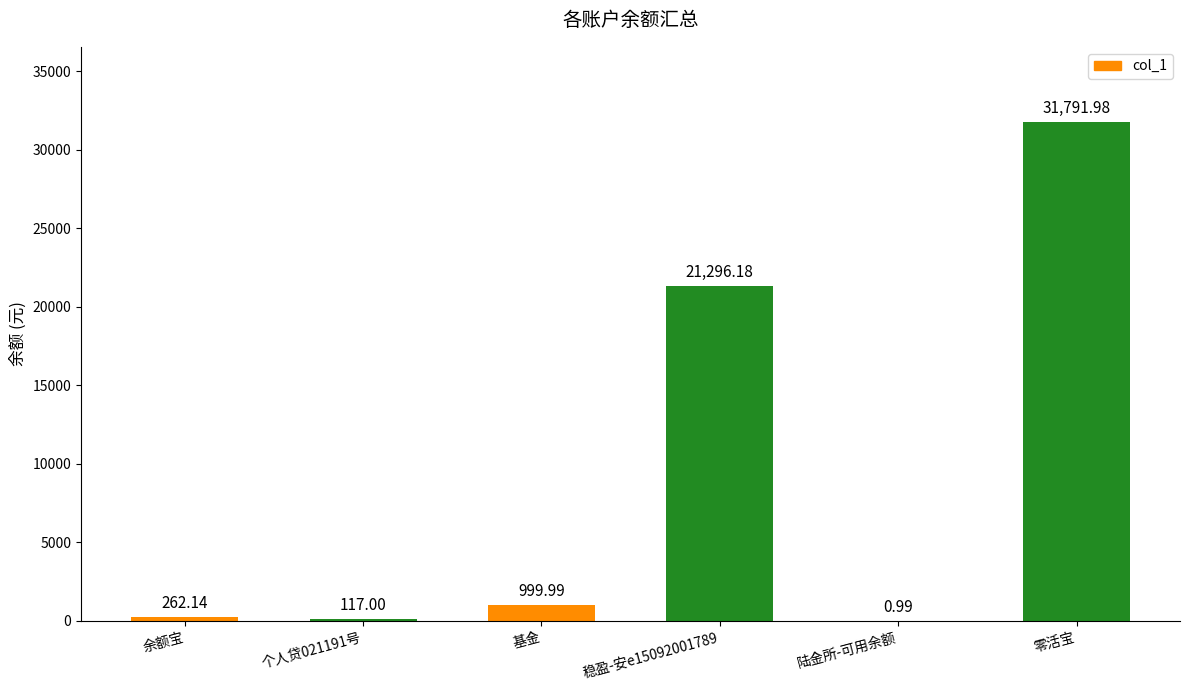

What is the average value?

9078.0